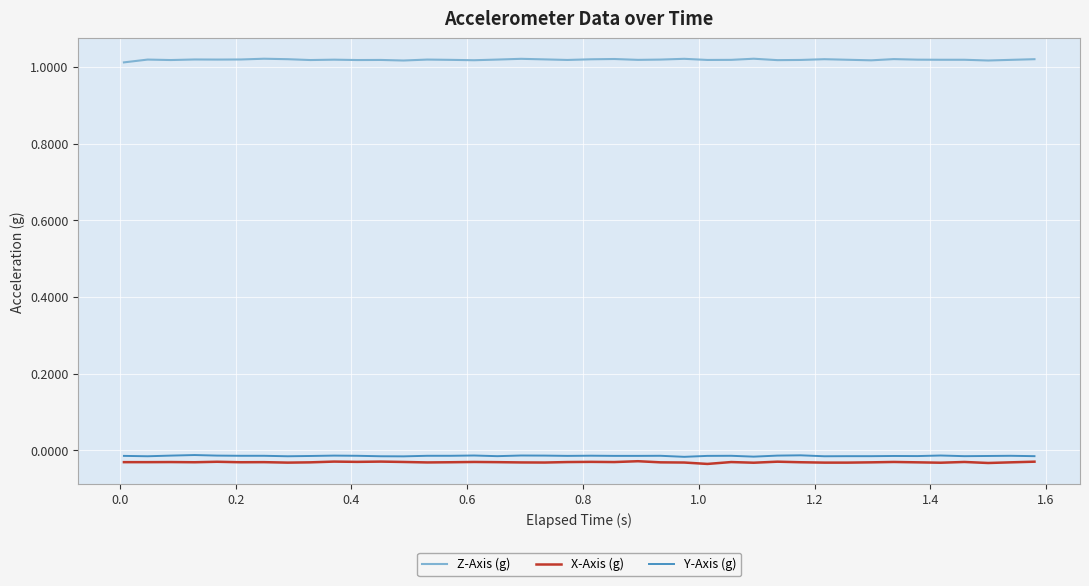

Which series has the largest total across all categories?

Z-Axis (g)